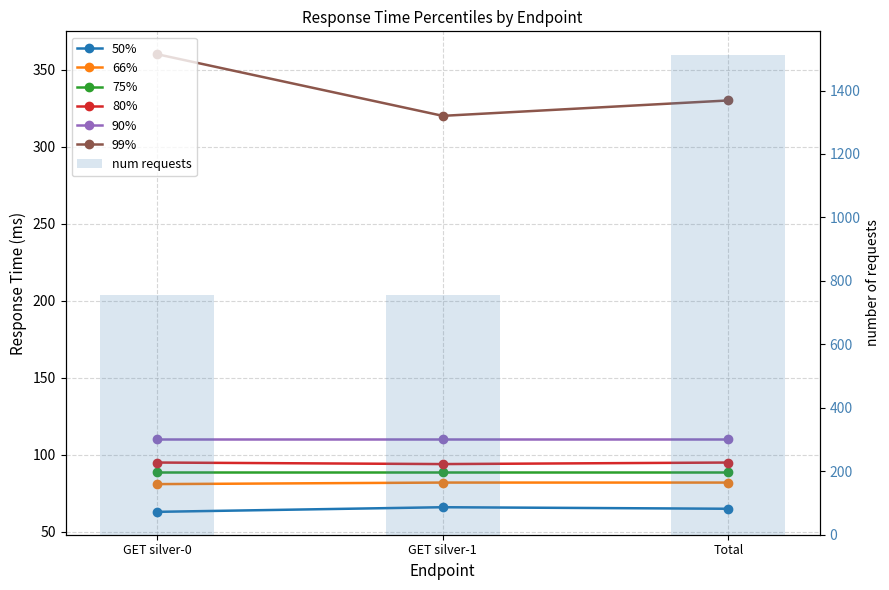

How many data points does each series have?

3